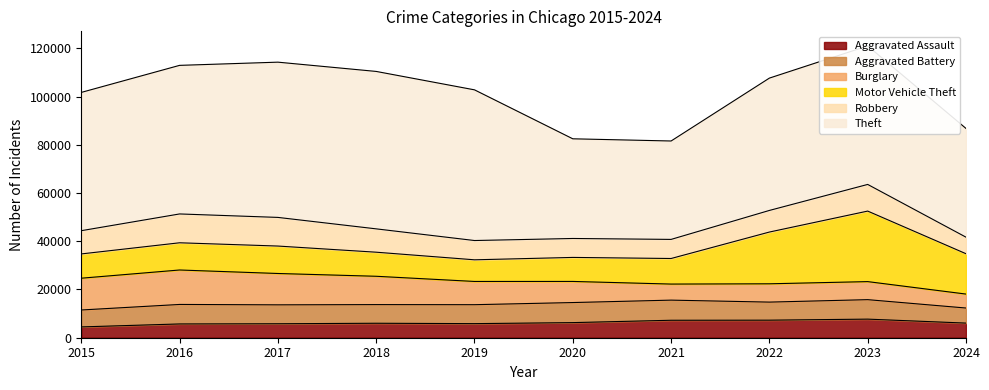

The value of Burglary at 2022 is 7593. True or false?

True